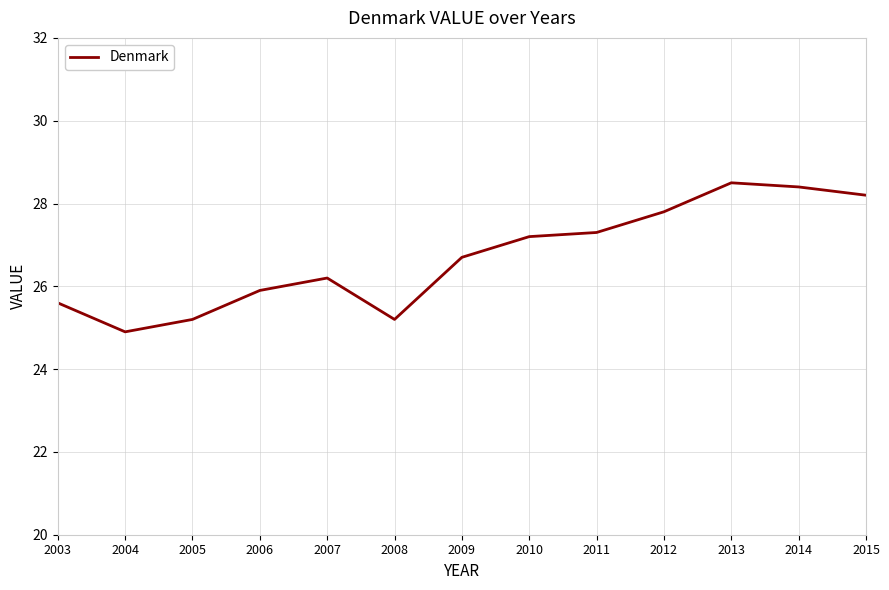

What is the average value?

26.7